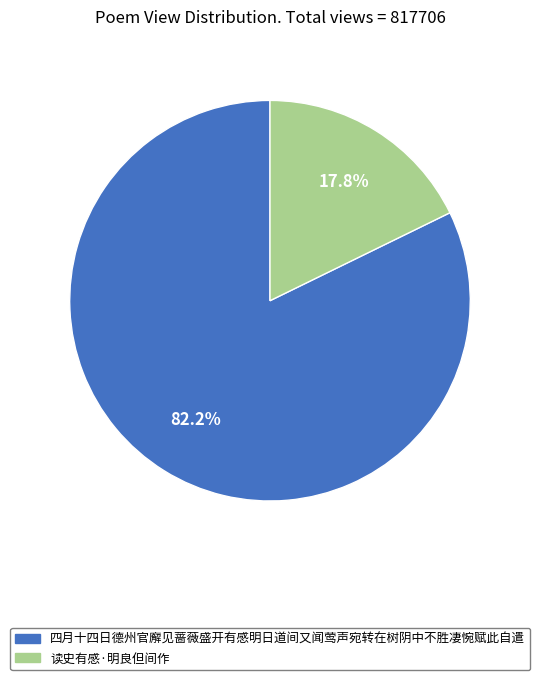

Which slice is the largest?

四月十四日德州官廨见蔷薇盛开有感明日道间又闻莺声宛转在树阴中不胜凄惋赋此自遣